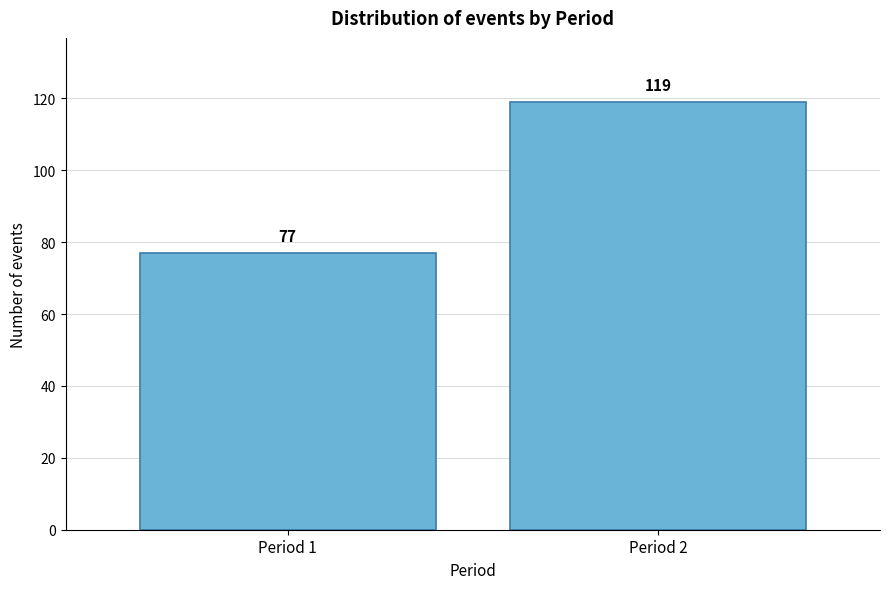

Reading right to left, extract all data points from this chart.

119	77